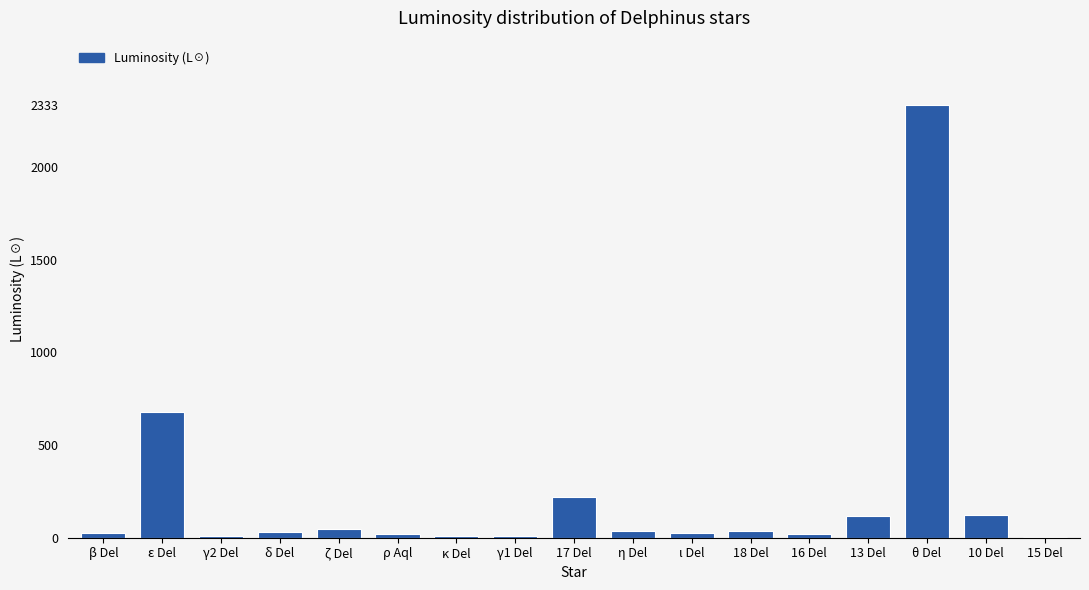

What is the sum of all values?

3741.3